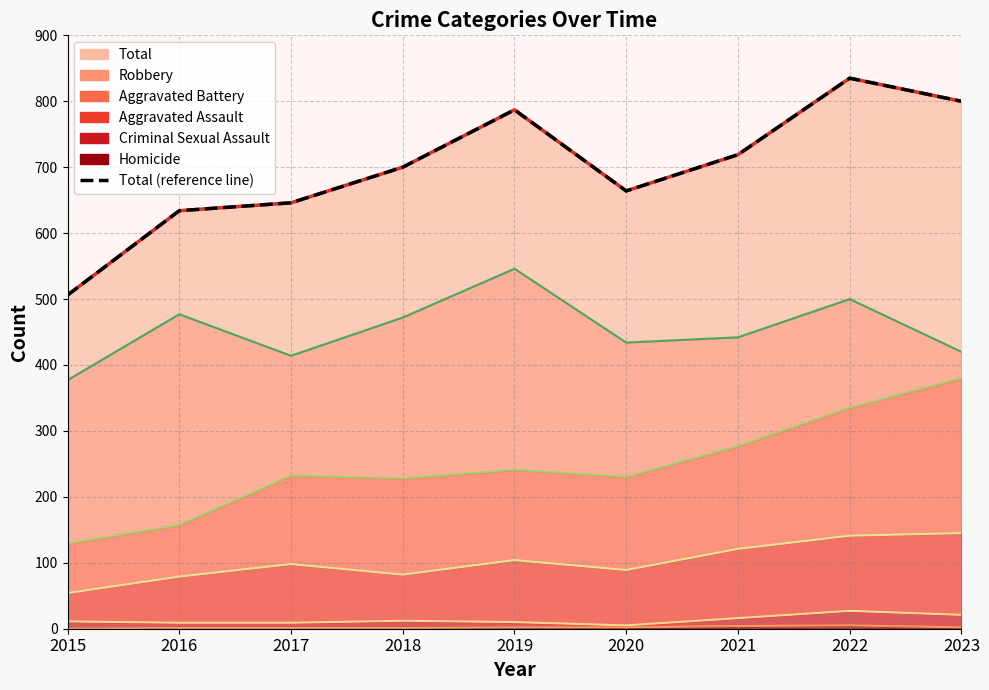

What is the ratio of the value at 2015 to the value at 2018?

0.7